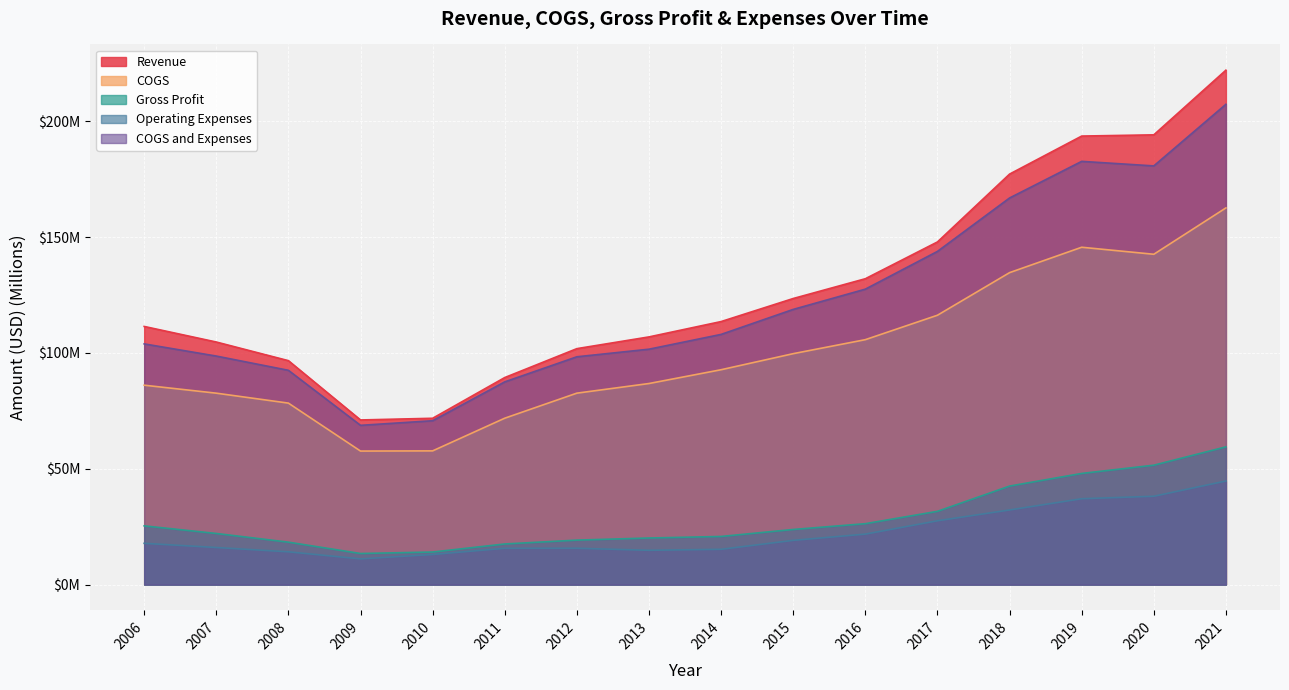

True or false: Operating Expenses has more than 2 points higher than both neighbors.

False